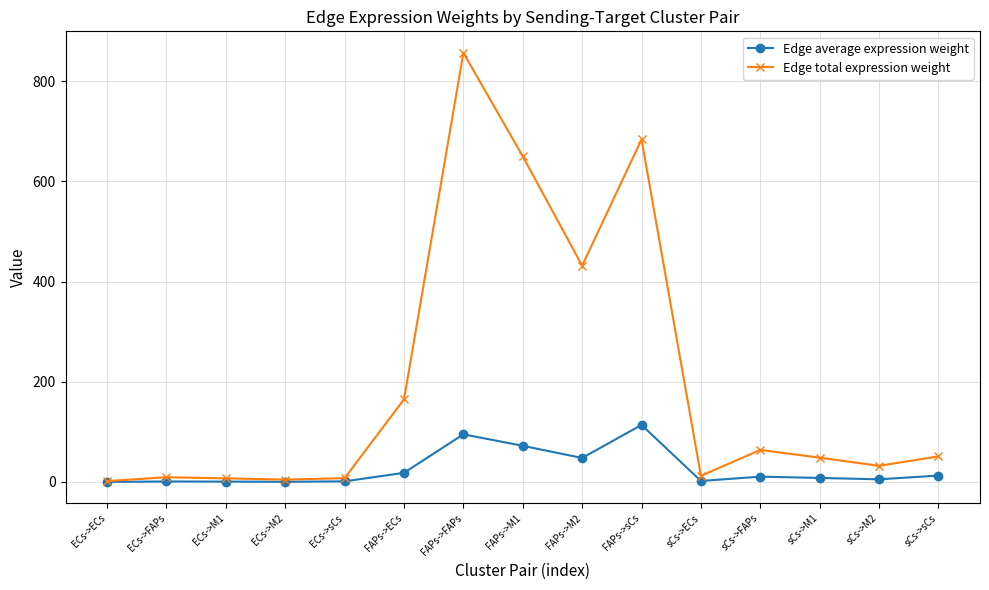

True or false: Edge average expression weight has more than 0 points higher than both neighbors.

True